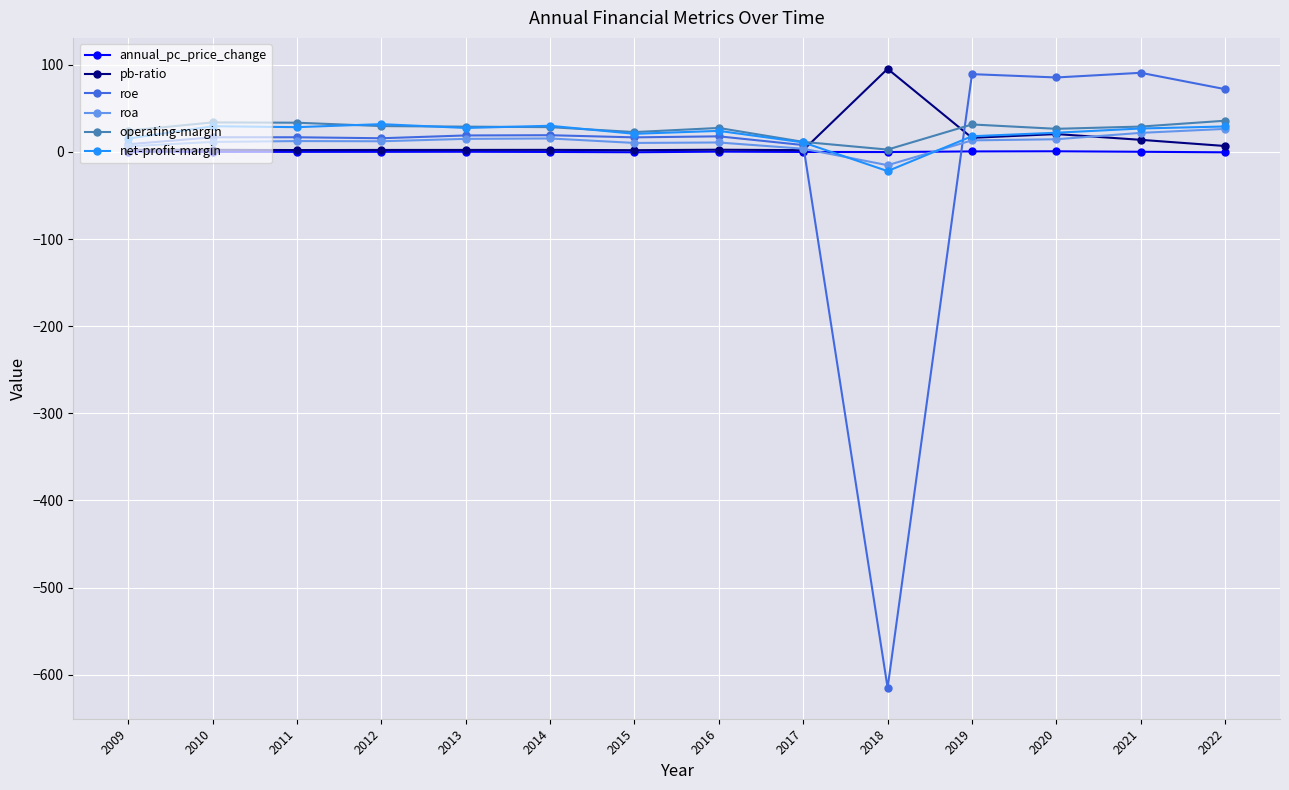

Is the value of operating-margin at 2017 greater than the value of roe at 2022?

No